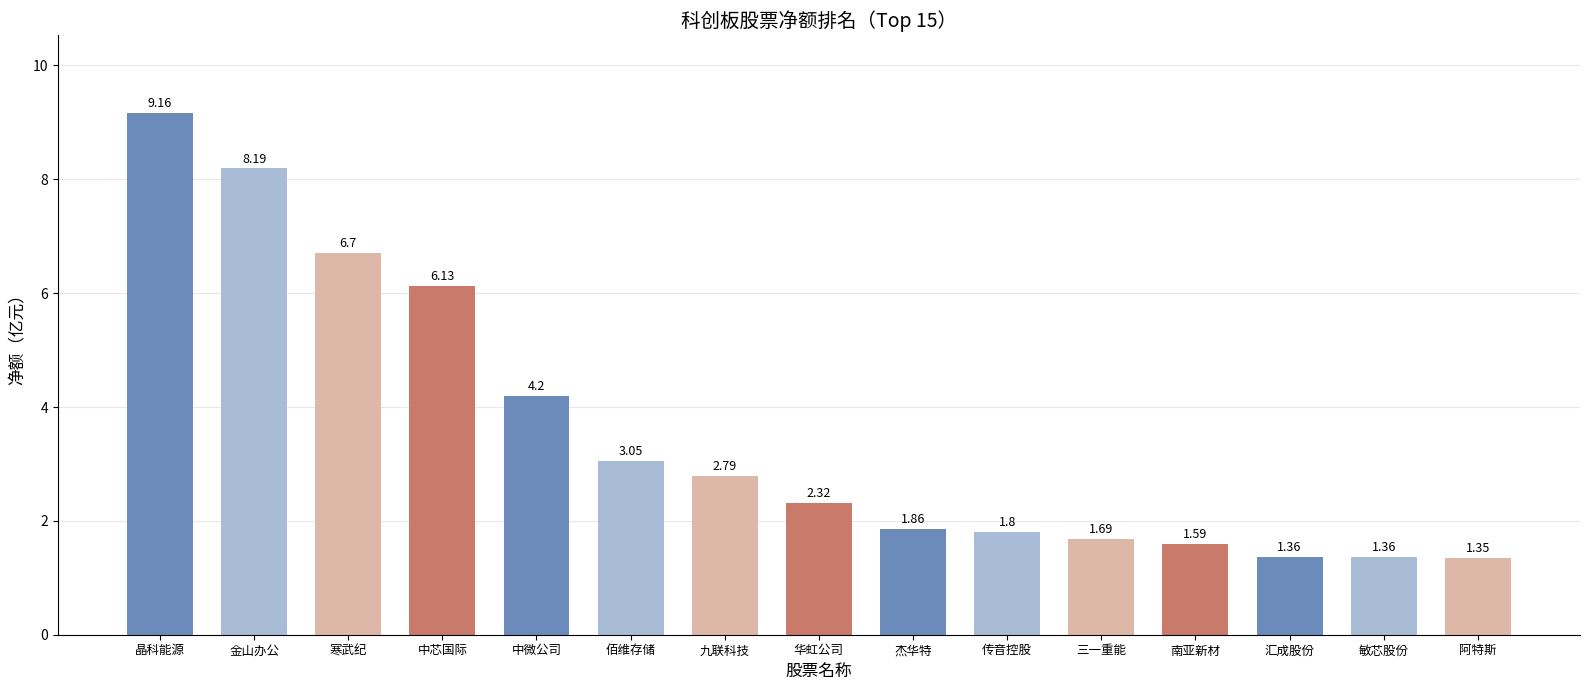

What is the average value?

3.6